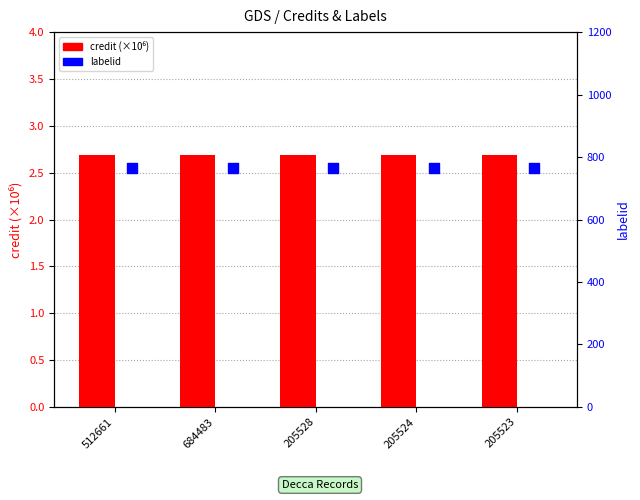

At which category is the sum across all series the highest?

512661